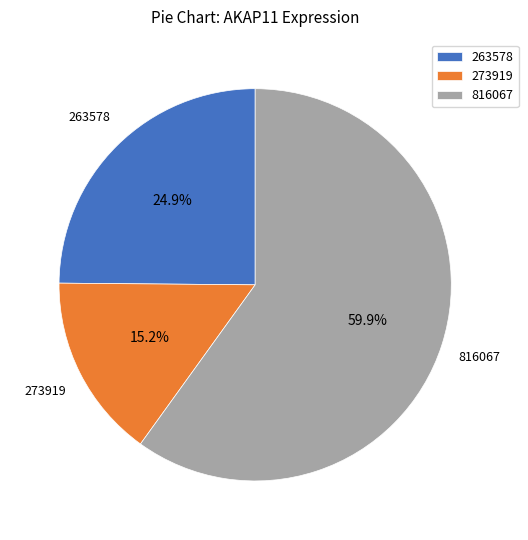

Combined, what portion of the pie is 273919 and 263578?

40.1%